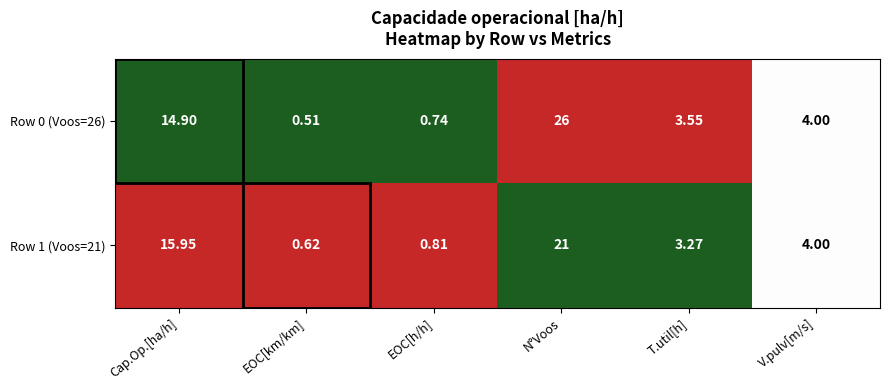

At which label does Row 1 (Voos=21) first exceed 4?

Cap.Op.[ha/h]